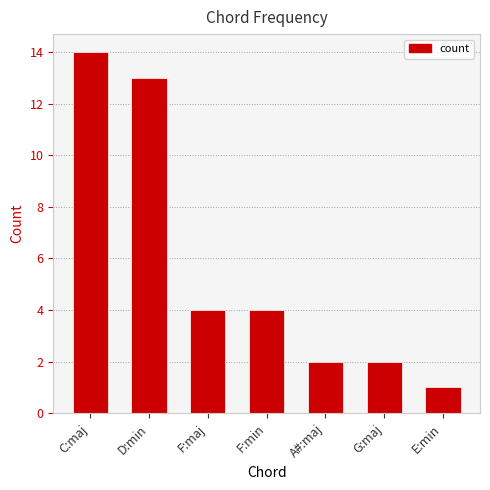

What is the value of the 7th bar from the left?

1